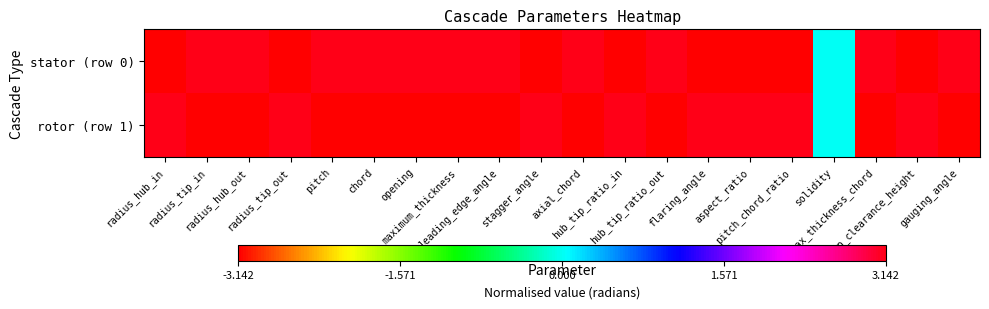

Rank the series by their maximum value, from highest to lowest.

stator (row 0), rotor (row 1)